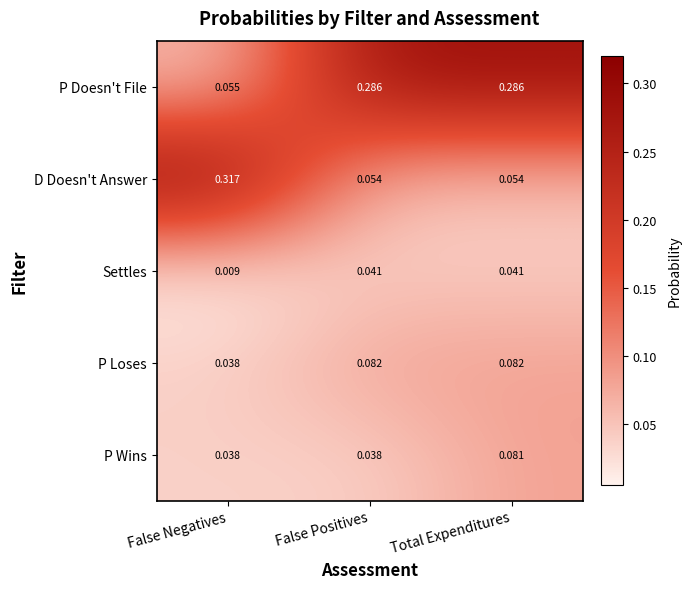

Which category has the lowest value in the P Doesn't File series?

False Negatives